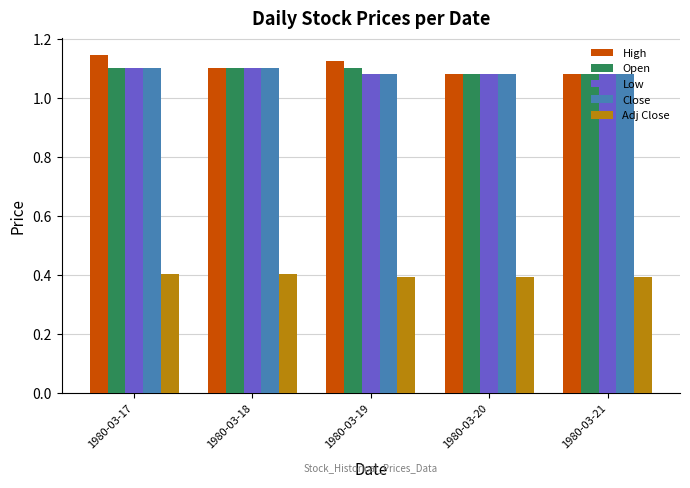

How many bars are there in total?

25